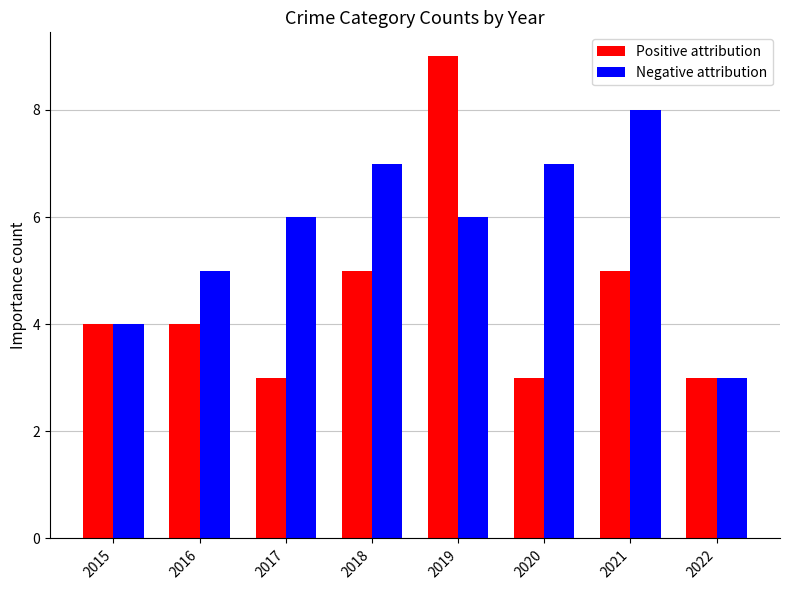

Reading right to left, extract all data points from this chart.

Positive attribution: 3	5	3	9	5	3	4	4
Negative attribution: 3	8	7	6	7	6	5	4